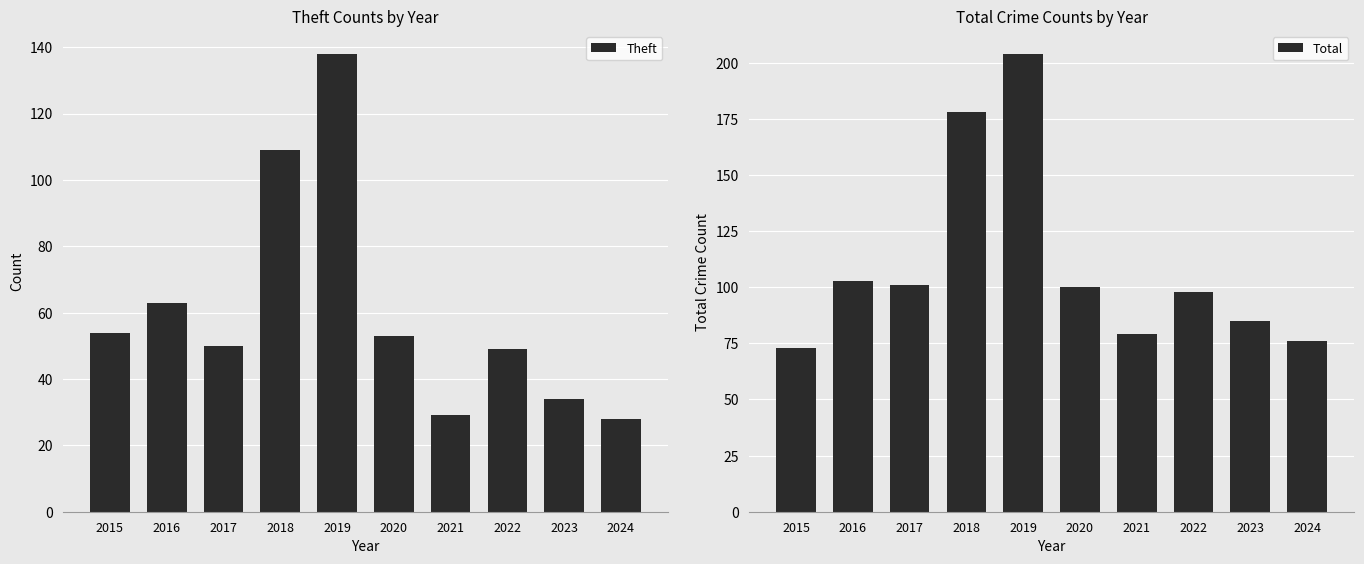

What is the spread (max minus min) of values at 2024?

48